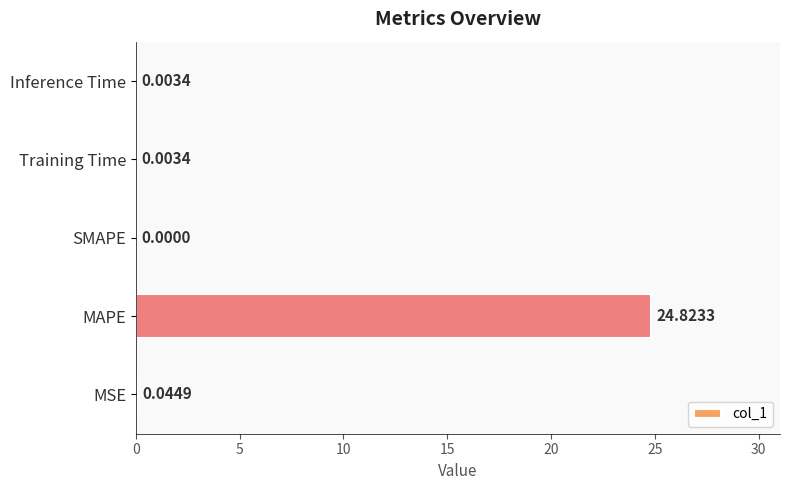

Are the bars horizontal?

Yes